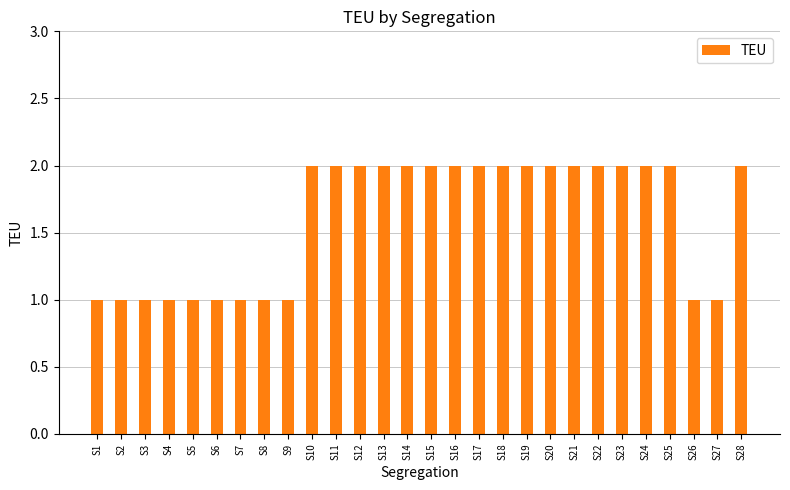

The chart shows a value of 3 at S19. True or false?

False